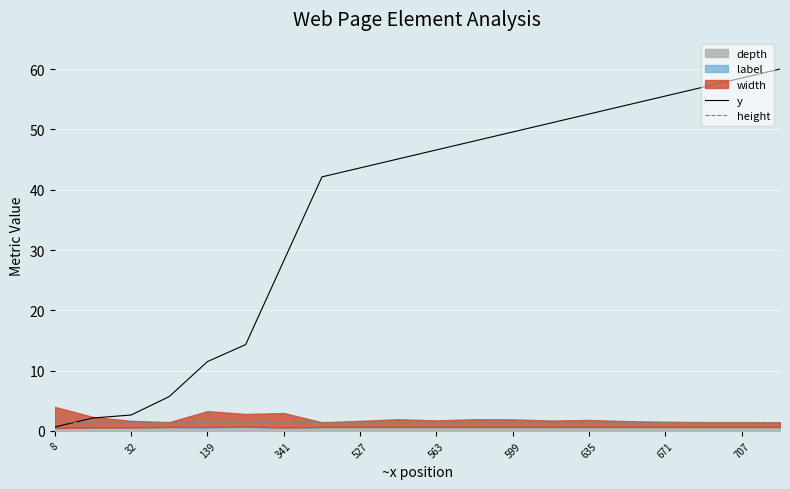

What is the highest value of the height series?

1.4